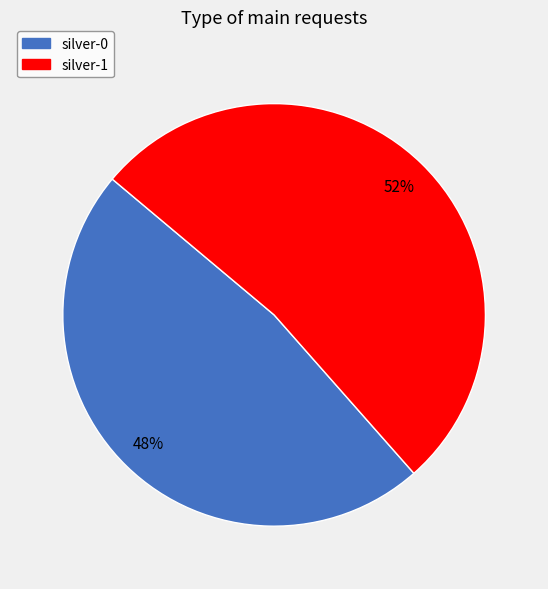

Do silver-0 and silver-1 together represent more than half of the pie?

Yes